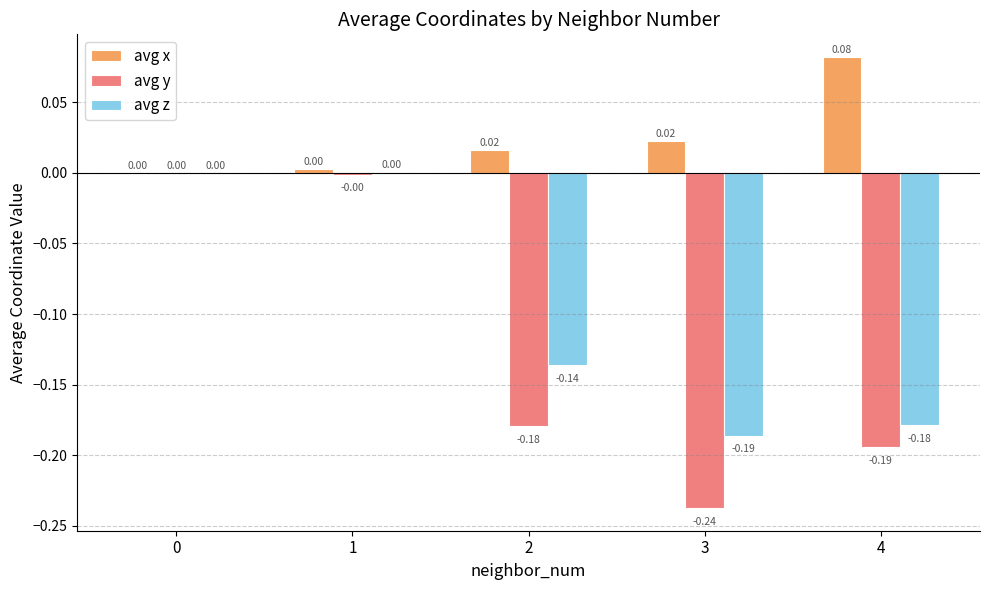

Which series has the largest range (max minus min)?

avg y